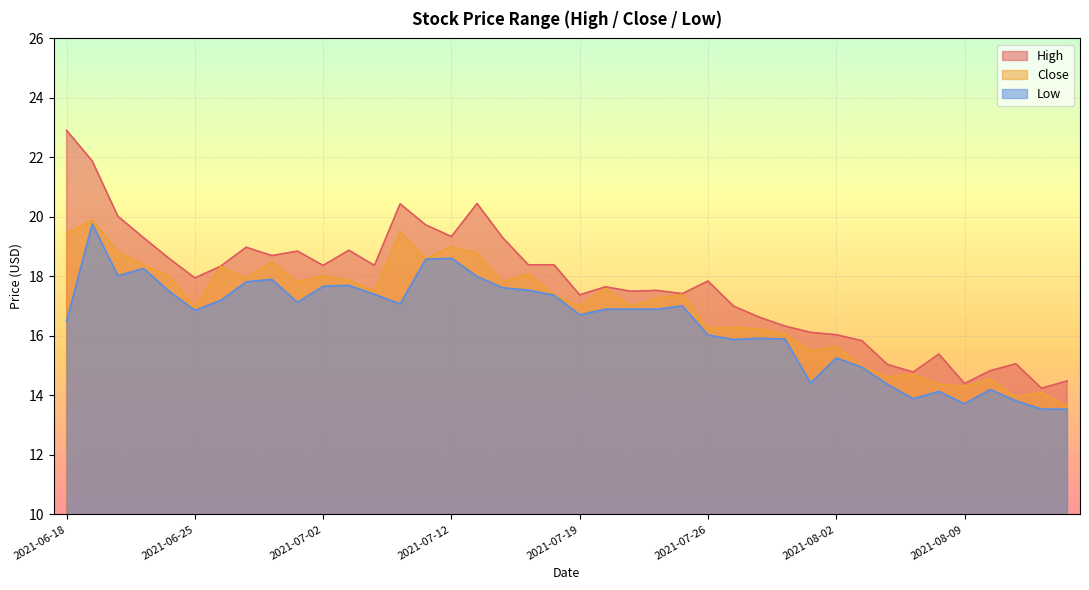

Is the value of Close at 2021-08-09 greater than the value of Low at 2021-06-28?

No